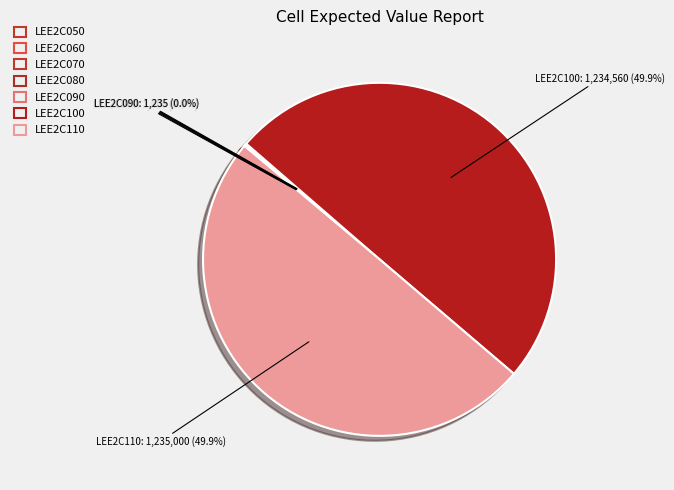

How many segments does this pie chart have?

7